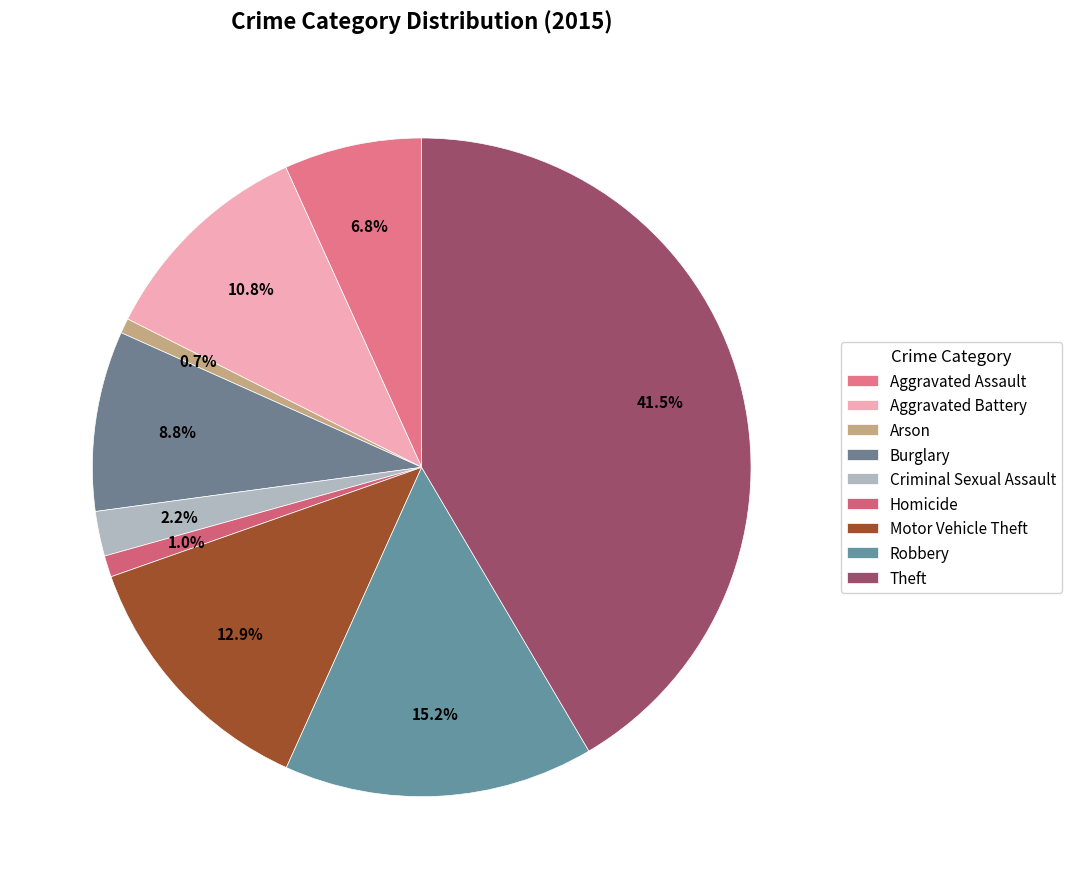

What percentage is the Aggravated Battery slice, to the nearest percent?

11%